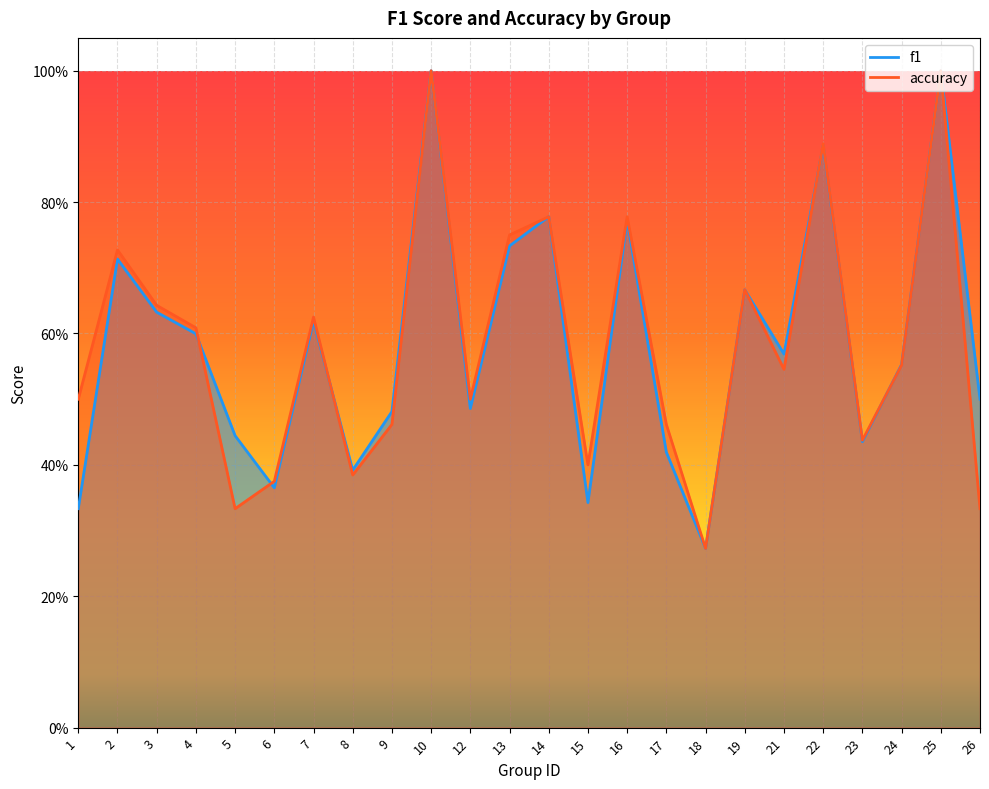

True or false: accuracy has more than 0 points higher than both neighbors.

True